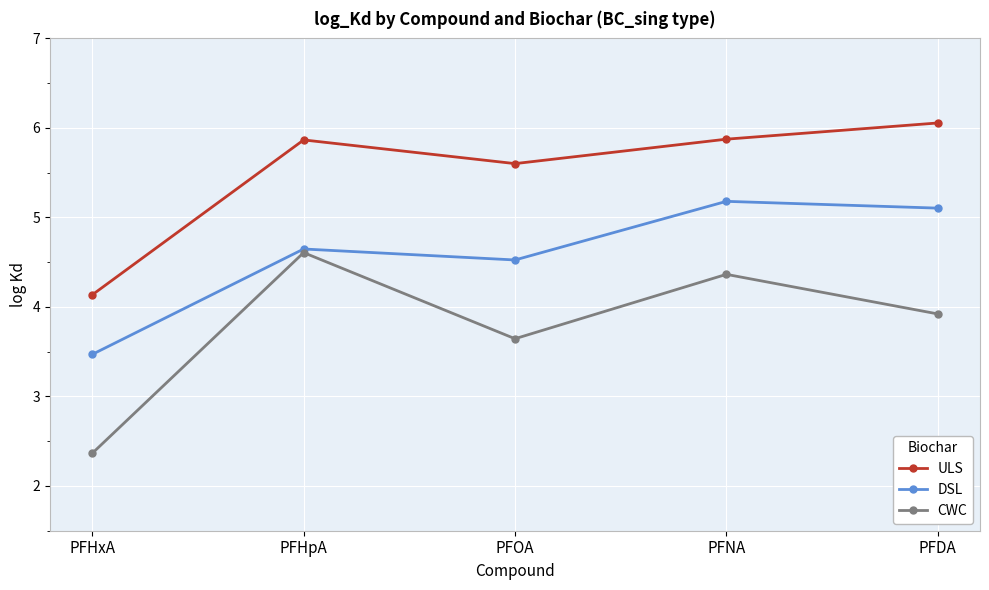

Is the value of ULS at PFOA greater than the value of CWC at PFNA?

Yes